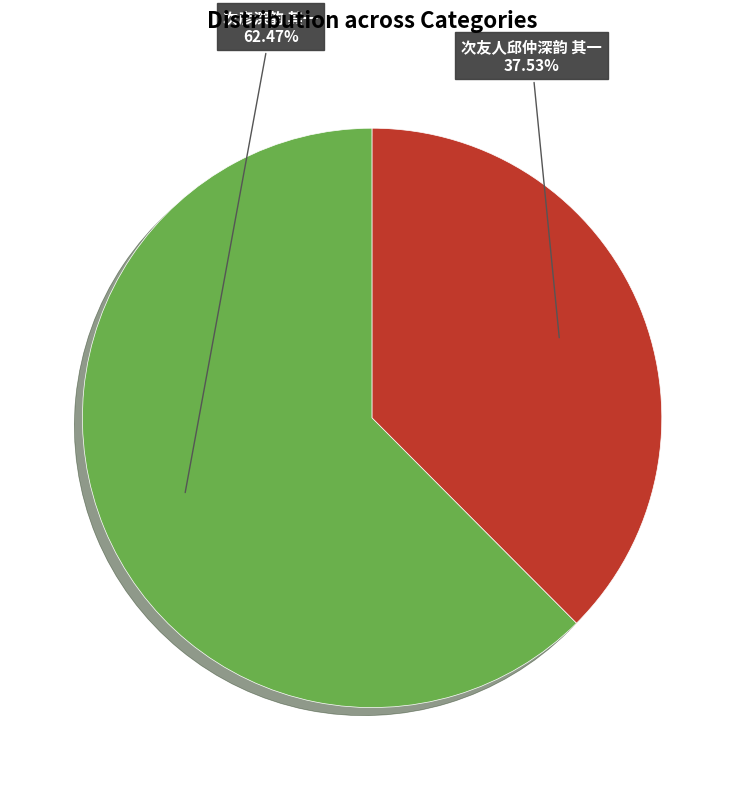

Count the number of slices in the pie.

2